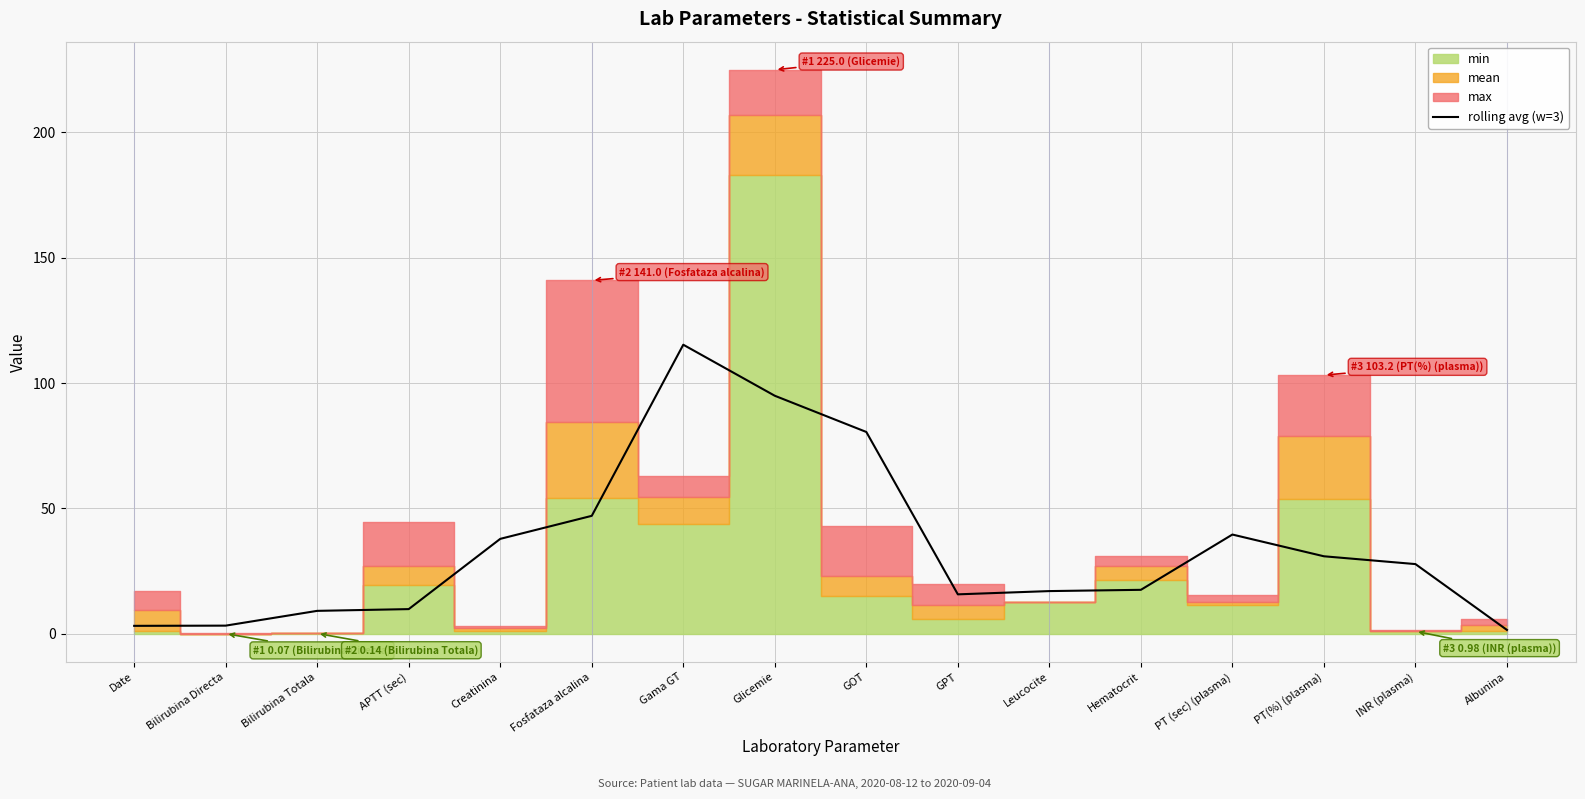

Rank the categories by value from highest to lowest.

Gama GT, Glicemie, GOT, Fosfataza alcalina, PT (sec) (plasma), Creatinina, PT(%) (plasma), INR (plasma), Hematocrit, Leucocite, GPT, APTT (sec), Bilirubina Totala, Bilirubina Directa, Date, Albunina